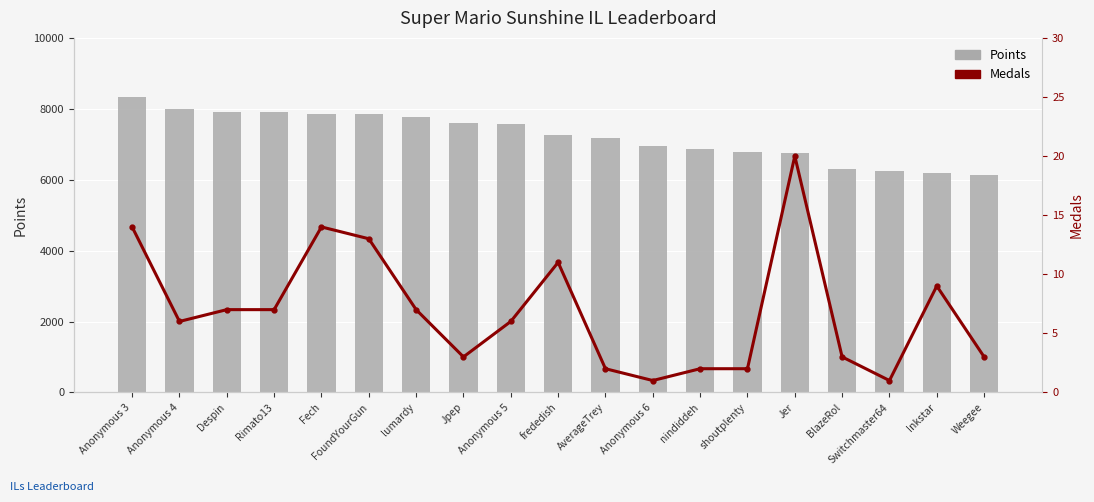

Does the chart contain any negative values?

No